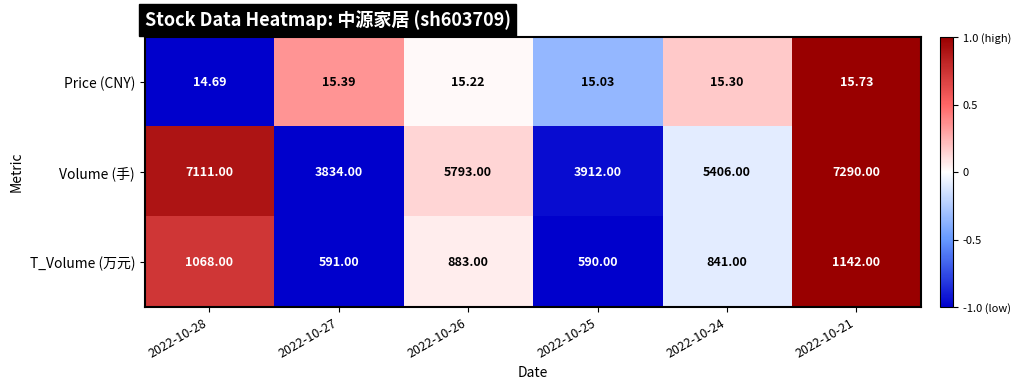

How many categories are shown in the chart?

6